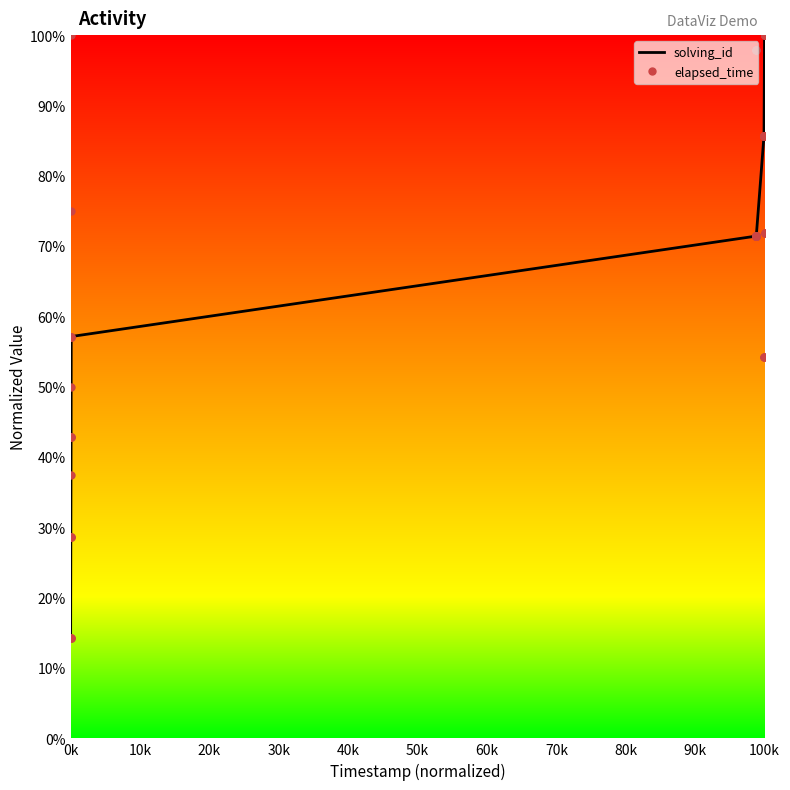

Which series has the widest spread of values?

solving_id